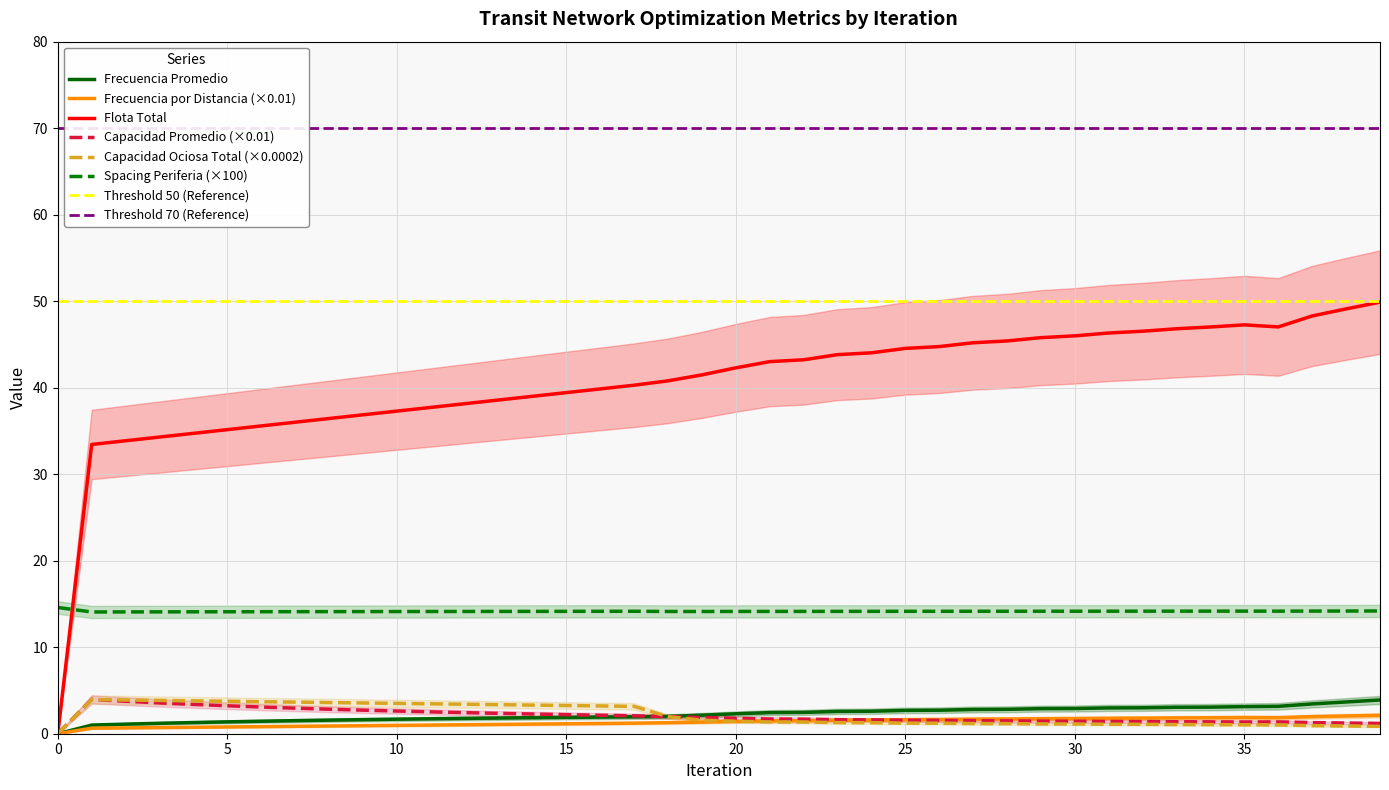

The value of frecuencia_por_distancia at 19 is 1.3. True or false?

True